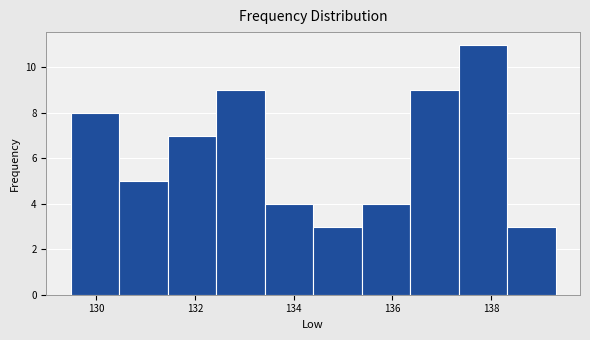

Reading left to right, transcribe this chart: for each bar, give the range it covers on the x-axis and its height. Neither the bar edges nor the heights are printed on the chart, so give them approximately, as read against the axes.

129.4 to 130.4: 8
130.4 to 131.4: 5
131.4 to 132.4: 7
132.4 to 133.4: 9
133.4 to 134.4: 4
134.4 to 135.4: 3
135.4 to 136.4: 4
136.4 to 137.4: 9
137.4 to 138.4: 11
138.4 to 139.4: 3